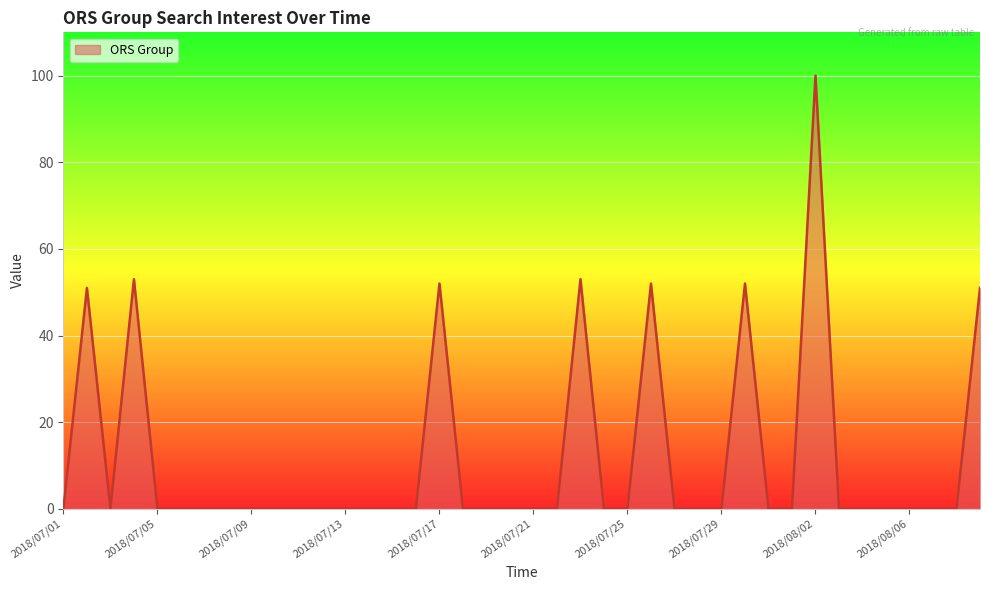

Reading left to right, transcribe all the data shown in this chart.

0	51	0	53	0	0	0	0	0	0	0	0	0	0	0	0	52	0	0	0	0	0	53	0	0	52	0	0	0	52	0	0	100	0	0	0	0	0	0	51